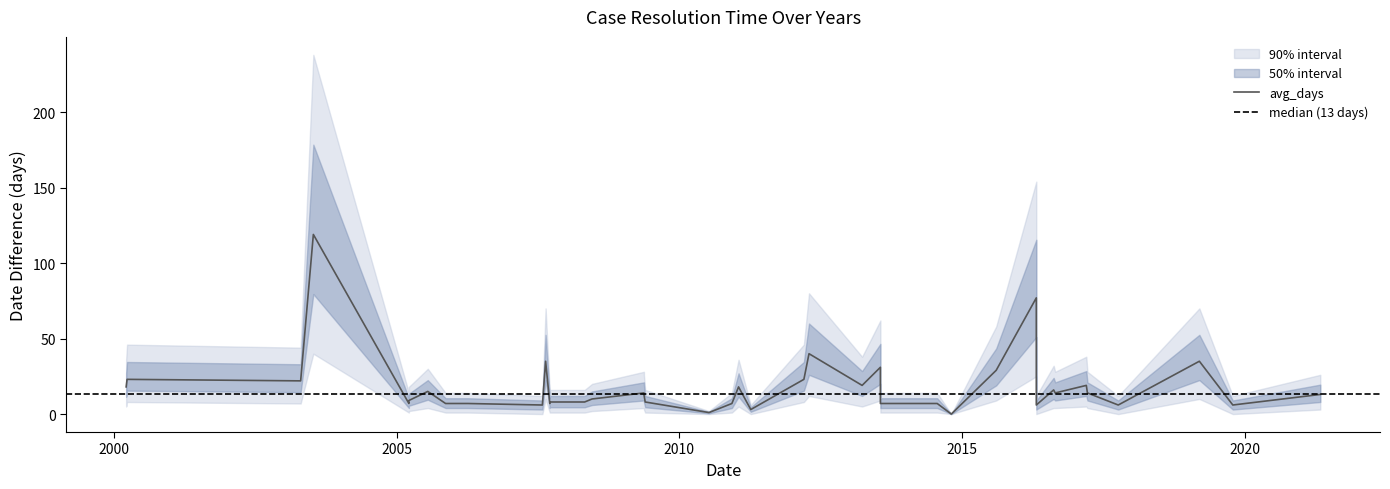

Which category has the highest value across all series?

2003-07-14